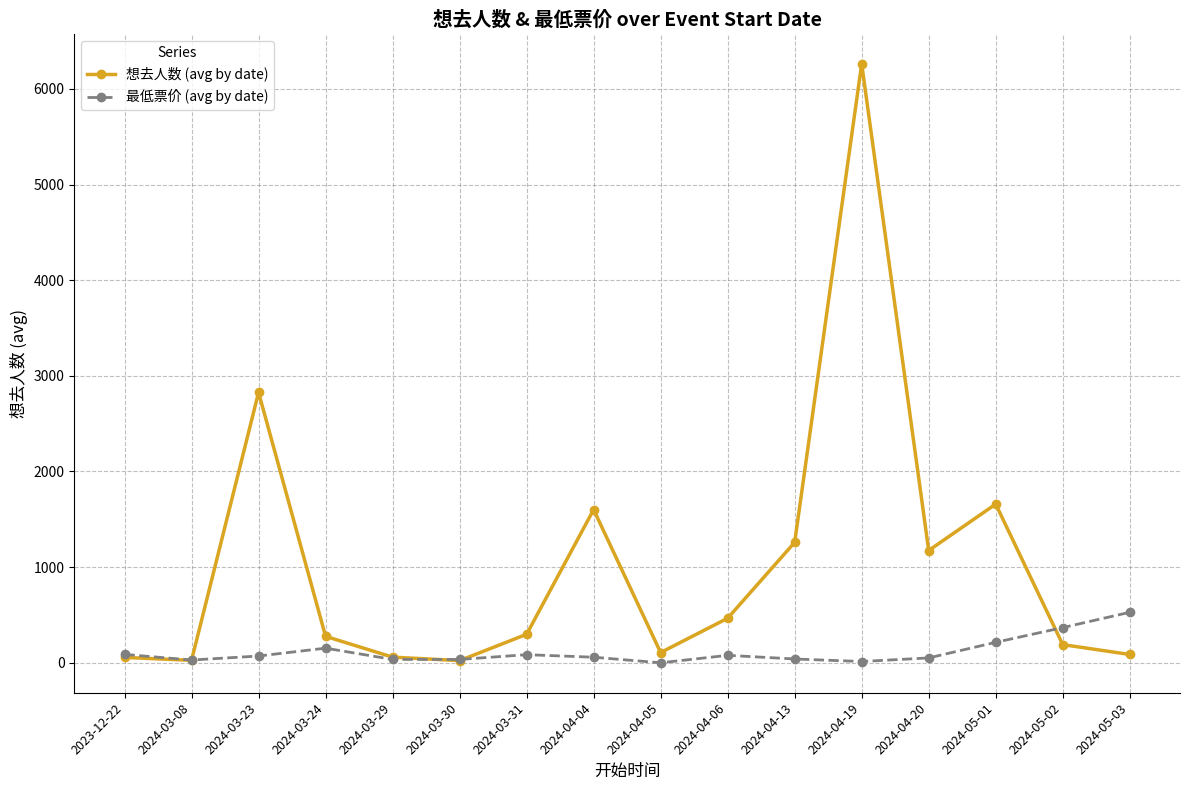

Rank the series by their maximum value, from lowest to highest.

最低票价 (avg by date), 想去人数 (avg by date)